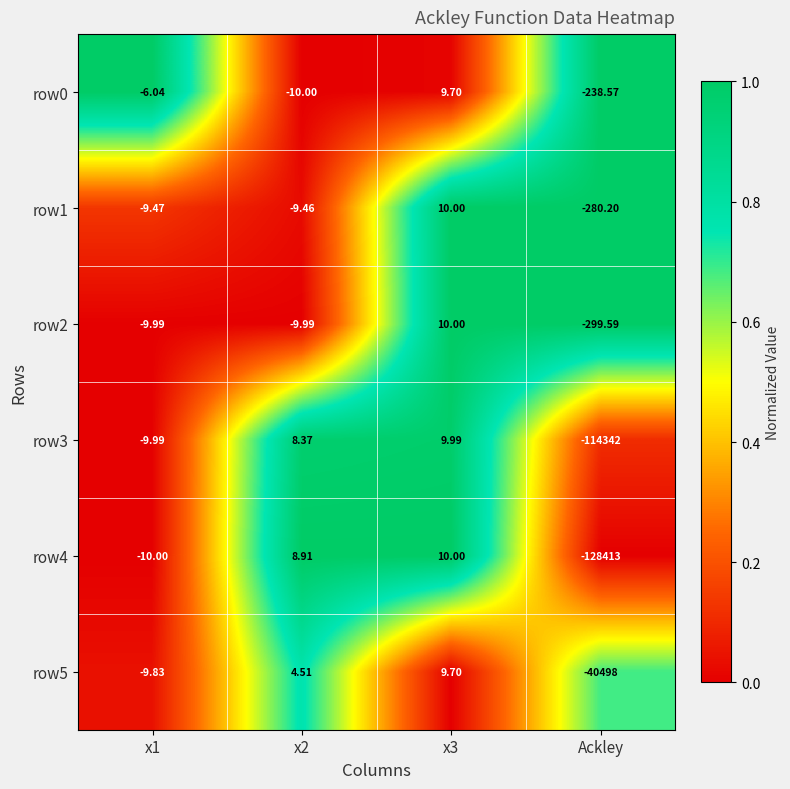

Is the value of row4 at x3 greater than the value of row0 at x1?

Yes